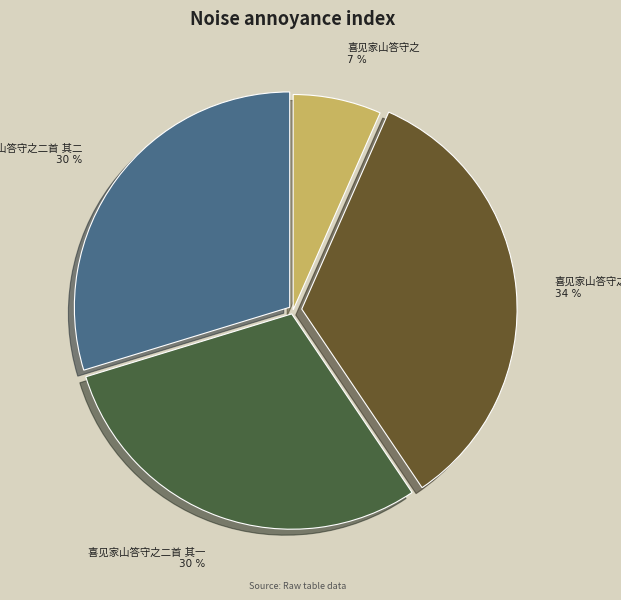

Does any single category account for the majority?

No